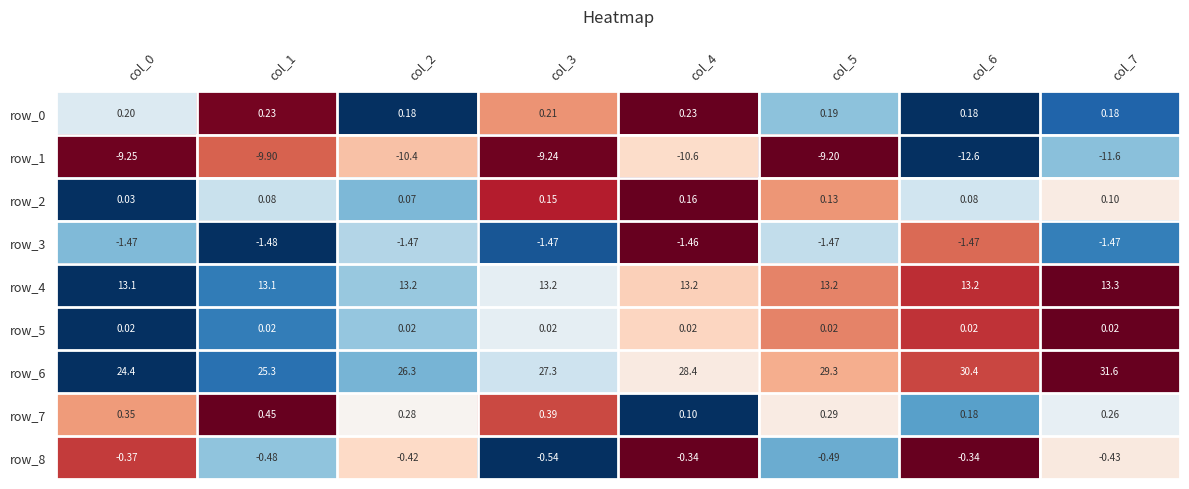

At which category is the sum across all series the highest?

col_5